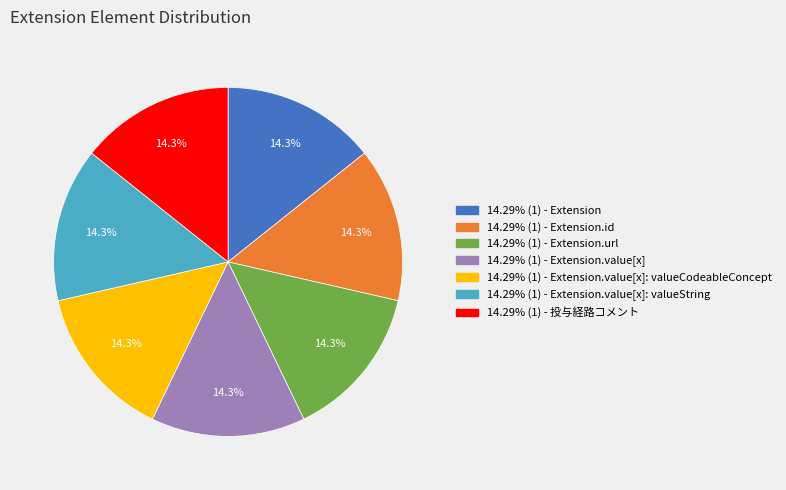

Does any single category account for the majority?

No